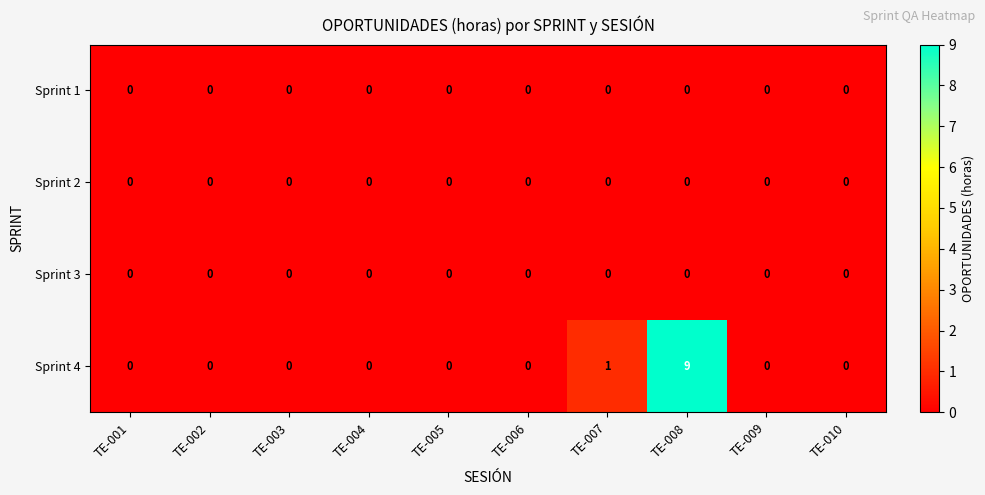

True or false: Sprint 4 has a value of 16 at TE-008.

False